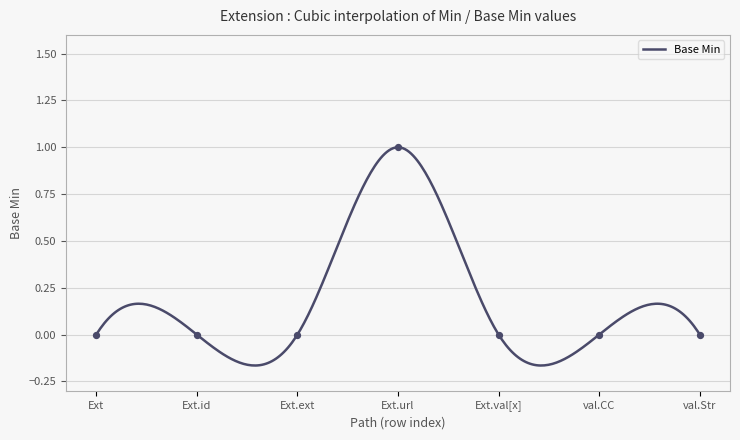

What is the change in value from 0 to 1?

+1